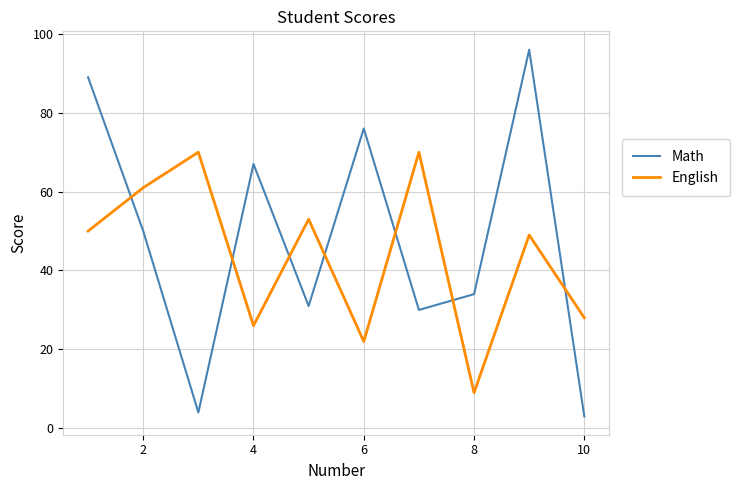

What are all the series names shown in the legend?

Math, English